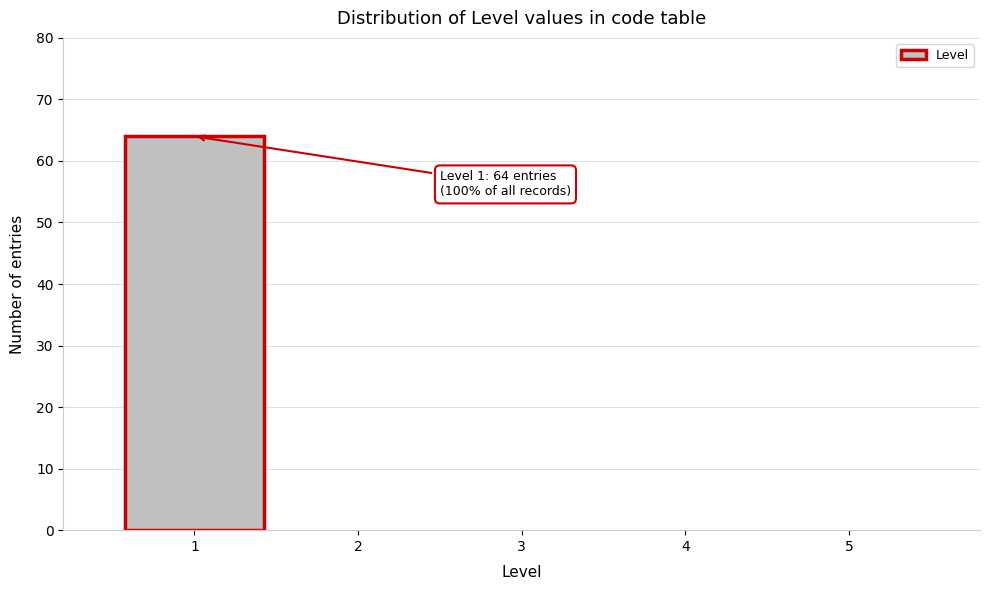

Reading left to right, list all the values displayed in this chart.

1=64	2=0	3=0	4=0	5=0